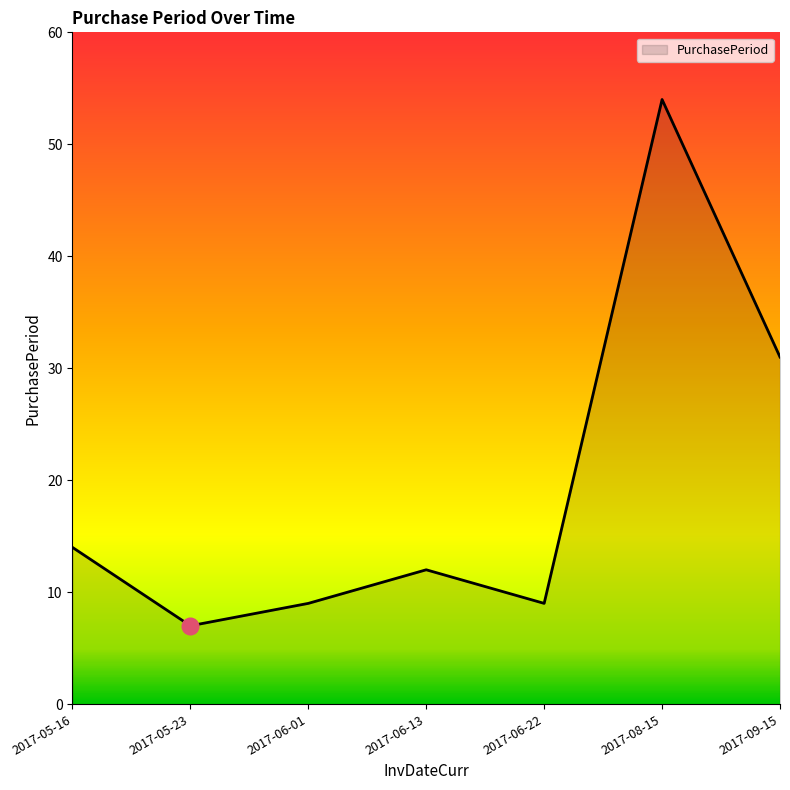

What is the difference between the second highest and minimum values?

24